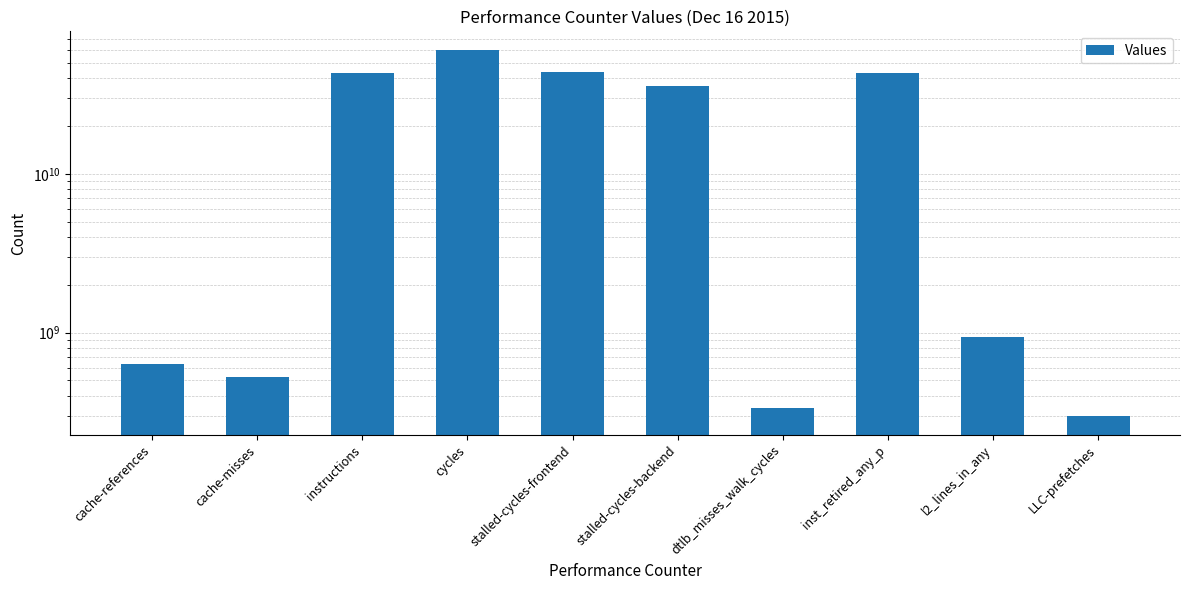

How many bars are there in total?

10